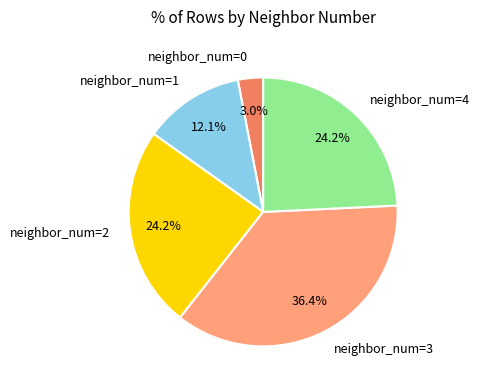

How many slices are in this pie chart?

5